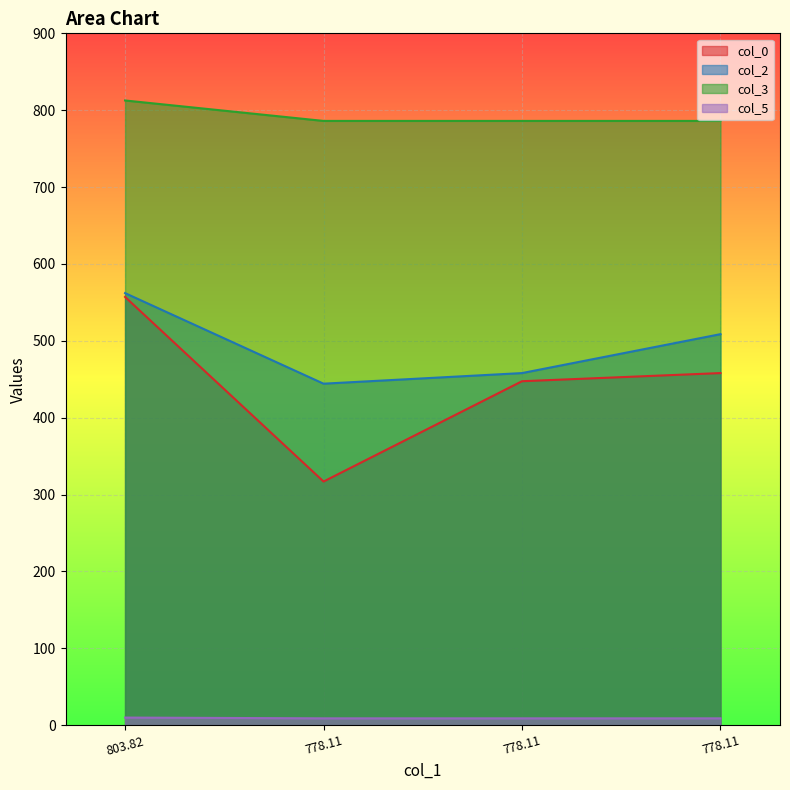

What is the label of the 2nd point from the right?

778.11